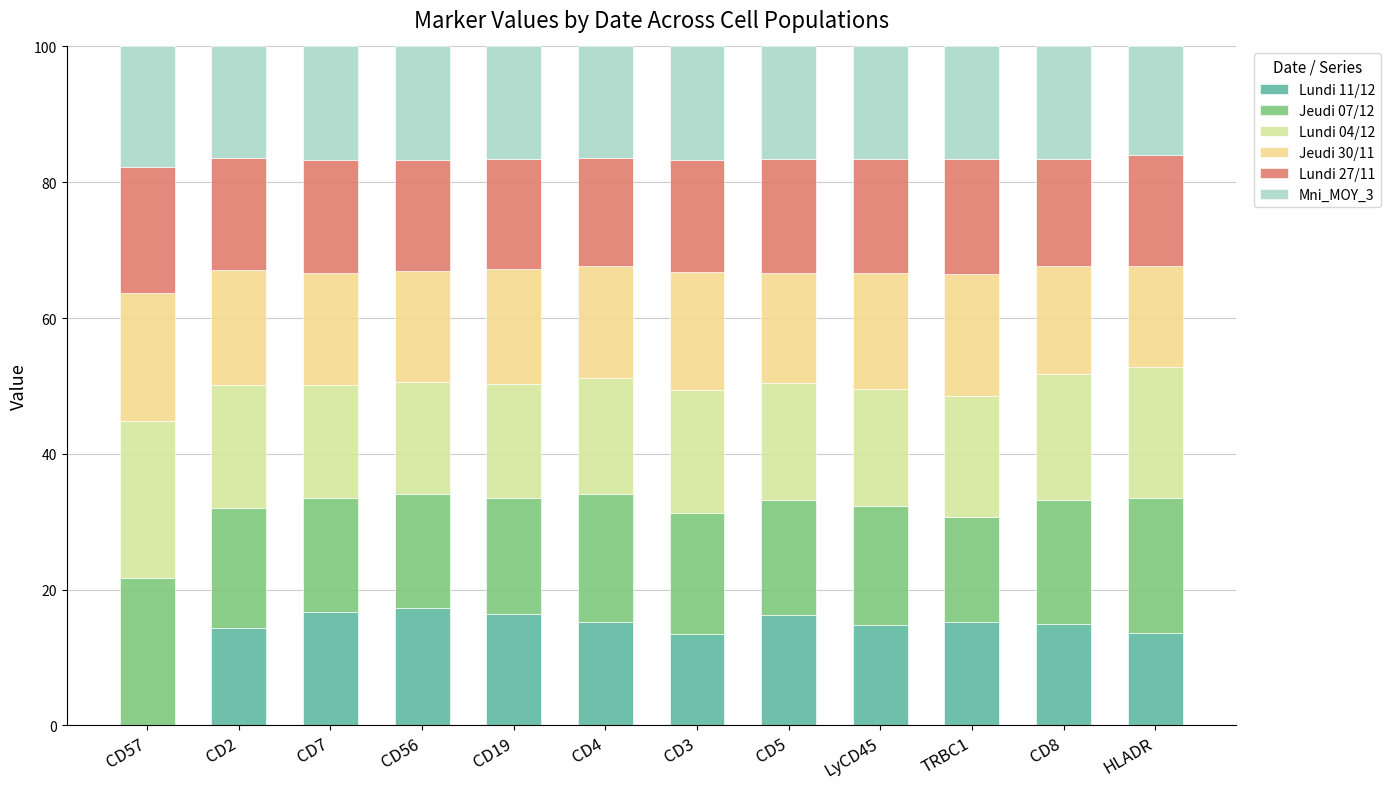

At which category is the sum across all series the highest?

LyCD45